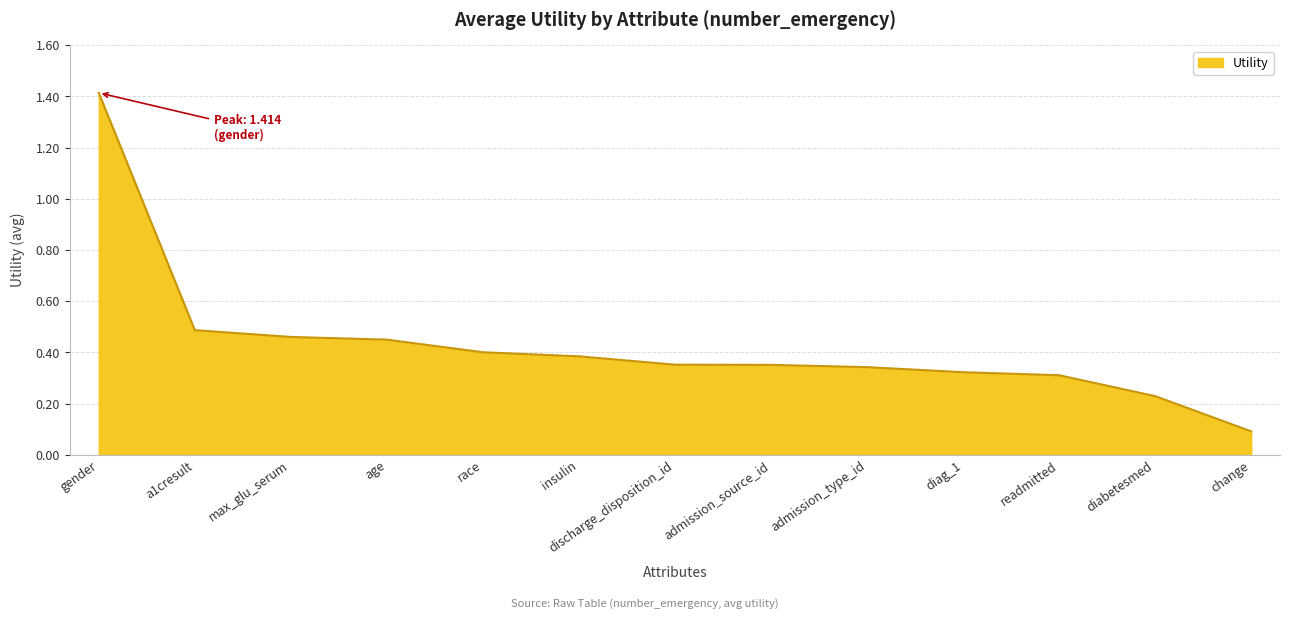

What is the difference between the values at admission_source_id and gender?

1.1